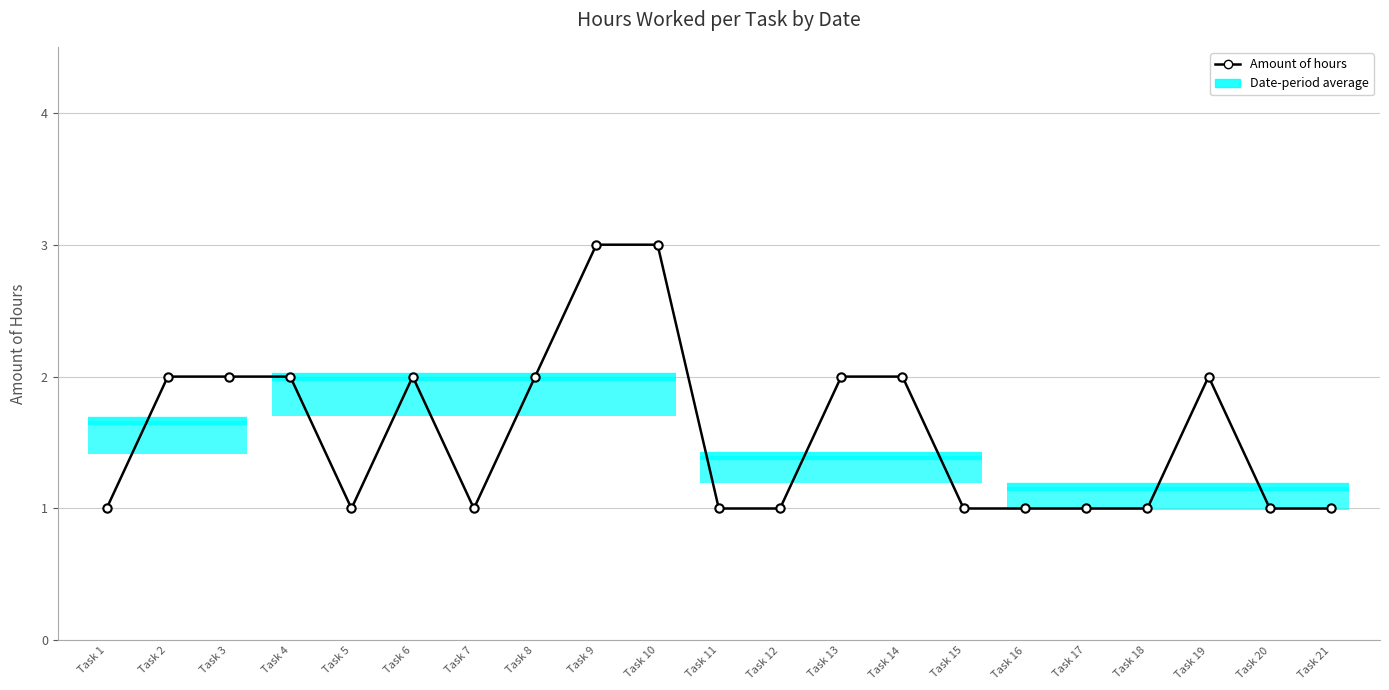

What is the difference between the second highest and minimum values?

2